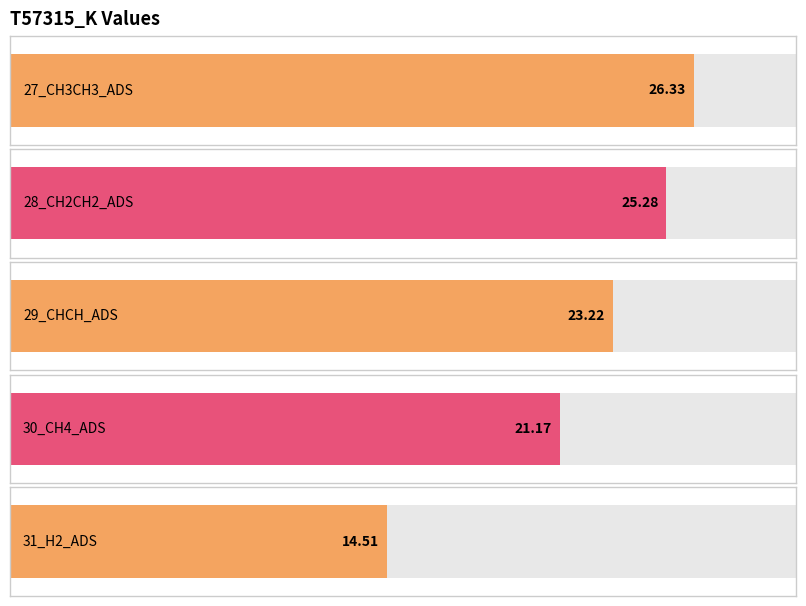

Where does the data first go above 23?

27_CH3CH3_ADS